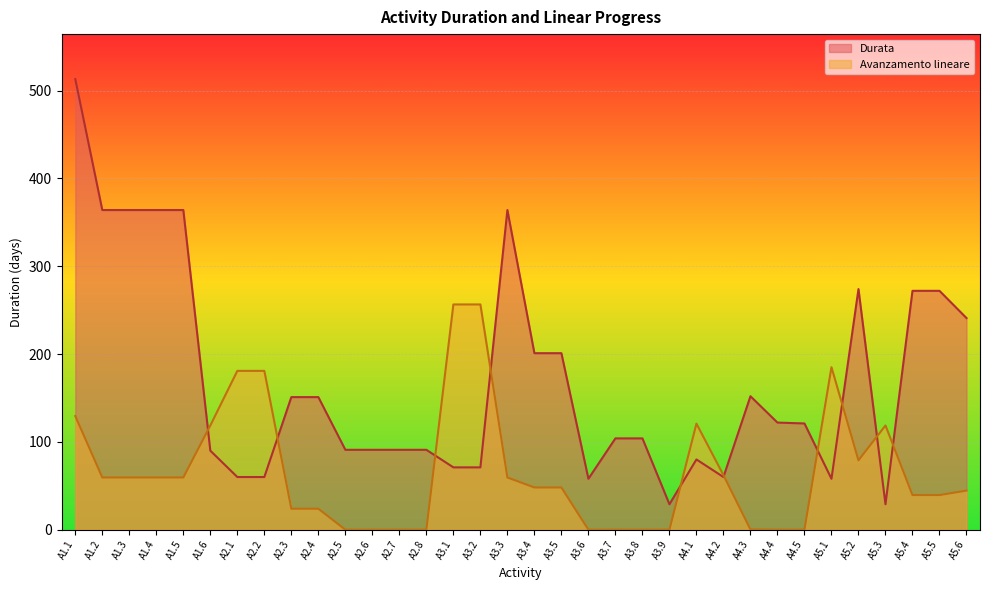

Reading left to right, extract all data points from this chart.

Durata: A1.1=513.0	A1.2=364.0	A1.3=364.0	A1.4=364.0	A1.5=364.0	A1.6=90.0	A2.1=60.0	A2.2=60.0	A2.3=151.0	A2.4=151.0	A2.5=91.0	A2.6=91.0	A2.7=91.0	A2.8=91.0	A3.1=71.0	A3.2=71.0	A3.3=364.0	A3.4=201.0	A3.5=201.0	A3.6=58.0	A3.7=104.0	A3.8=104.0	A3.9=29.0	A4.1=80.0	A4.2=60.0	A4.3=152.0	A4.4=122.0	A4.5=121.0	A5.1=58.0	A5.2=274.0	A5.3=29.0	A5.4=272.0	A5.5=272.0	A5.6=241.0
Avanzamento lineare: A1.1=129.4	A1.2=59.5	A1.3=59.5	A1.4=59.5	A1.5=59.5	A1.6=118.7	A2.1=180.9	A2.2=180.9	A2.3=23.9	A2.4=23.9	A2.5=0.0	A2.6=0.0	A2.7=0.0	A2.8=0.0	A3.1=256.5	A3.2=256.5	A3.3=59.5	A3.4=48.1	A3.5=48.1	A3.6=0.0	A3.7=0.0	A3.8=0.0	A3.9=0.0	A4.1=120.8	A4.2=62.2	A4.3=0.3	A4.4=0.0	A4.5=0.0	A5.1=185.0	A5.2=79.0	A5.3=118.7	A5.4=39.5	A5.5=39.5	A5.6=44.5